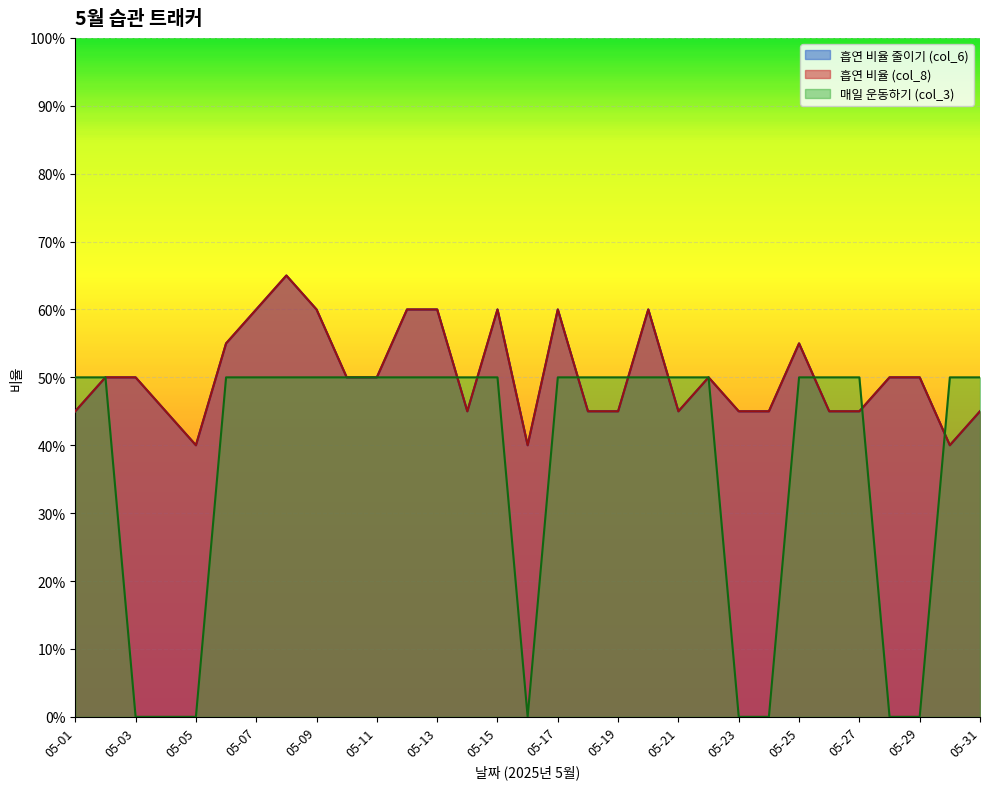

At which label is 매일 운동하기 (col_3) closest to 0?

05-03